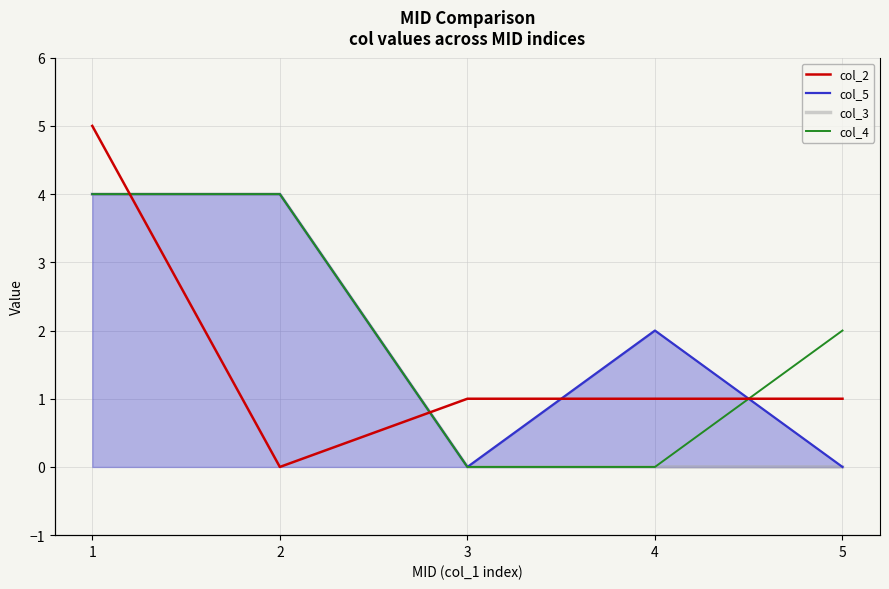

How many values in the col_4 series exceed 2?

2